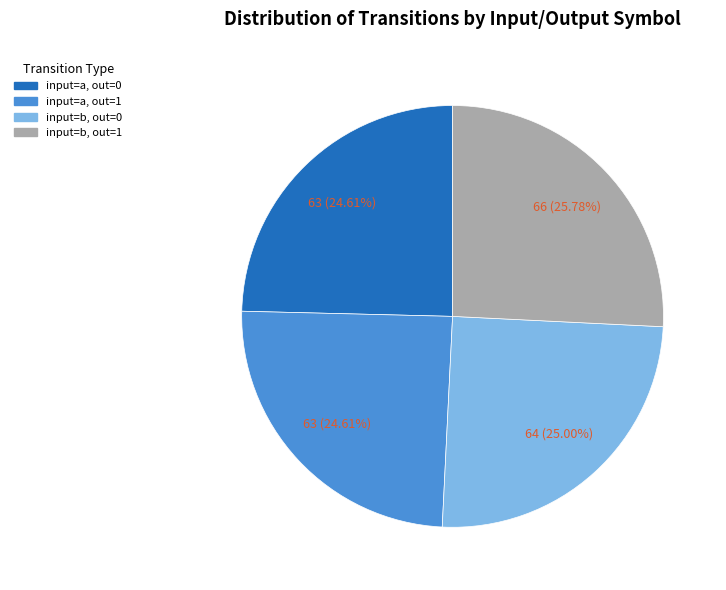

Is input=b, out=0 the majority of the pie?

No